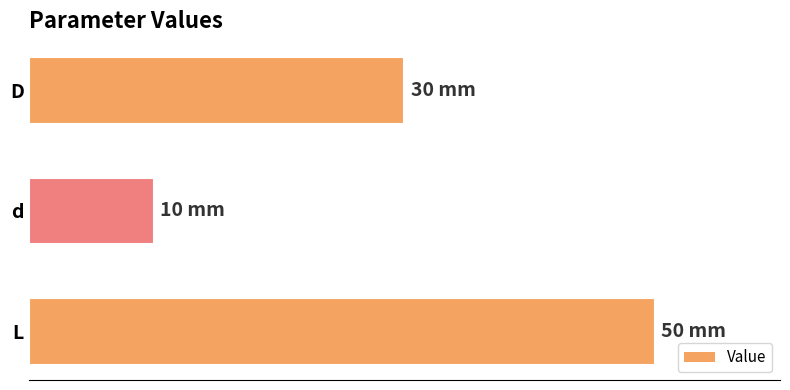

Does the chart contain stacked bars?

No